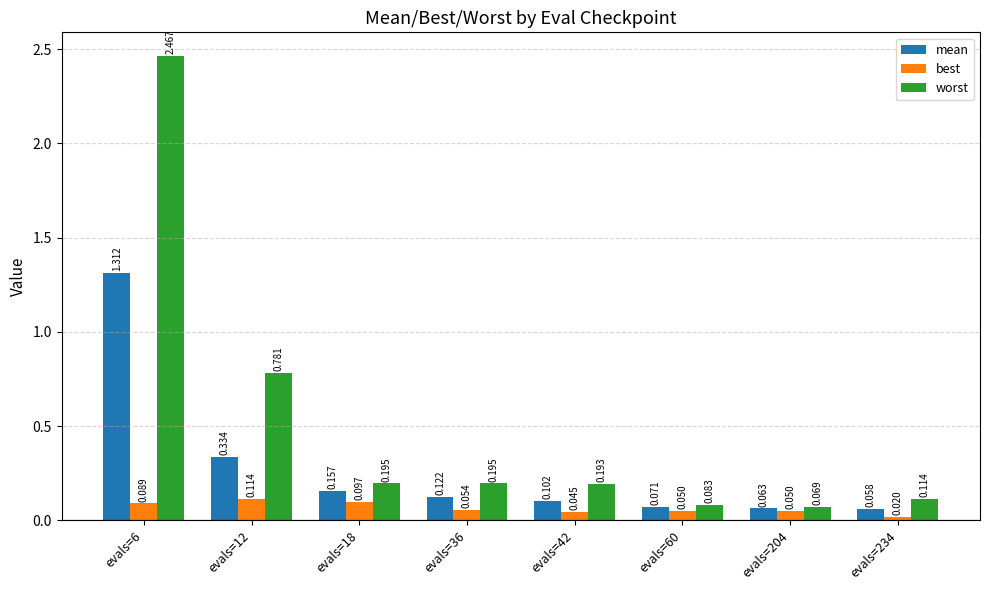

Does the chart contain any negative values?

No